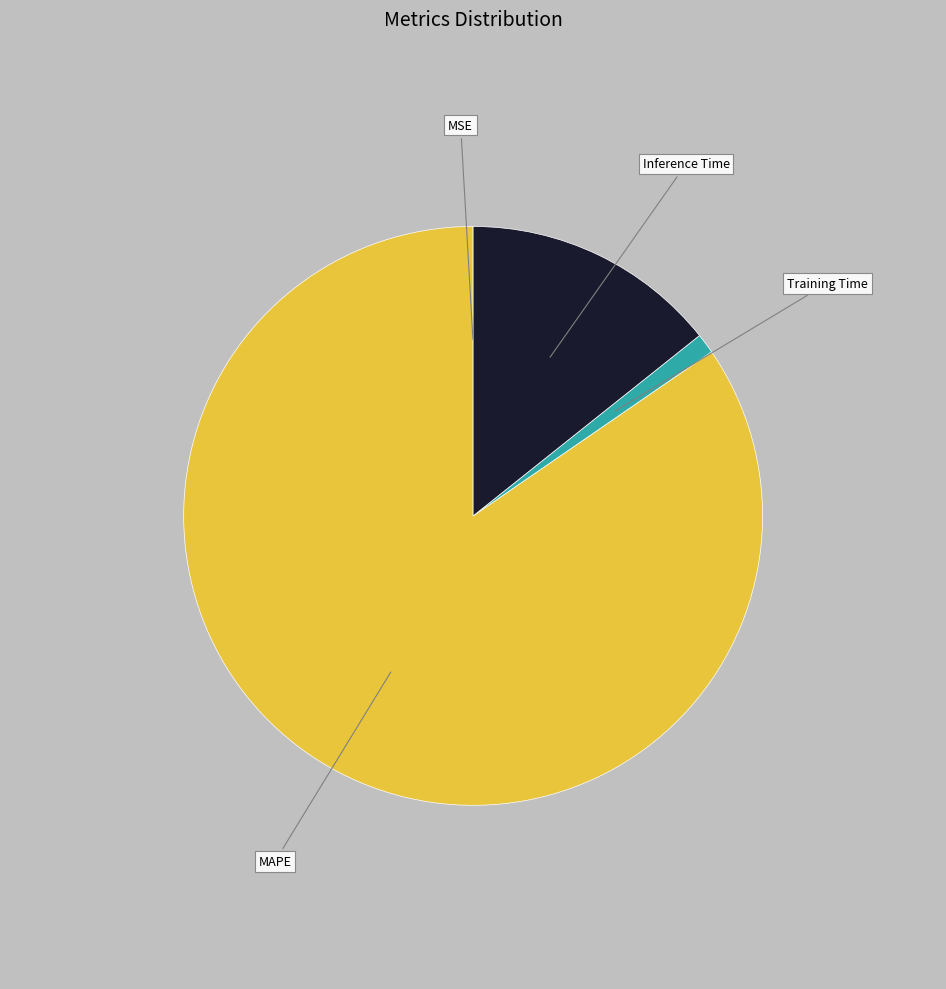

The MAPE slice represents 85% of the pie. True or false?

True